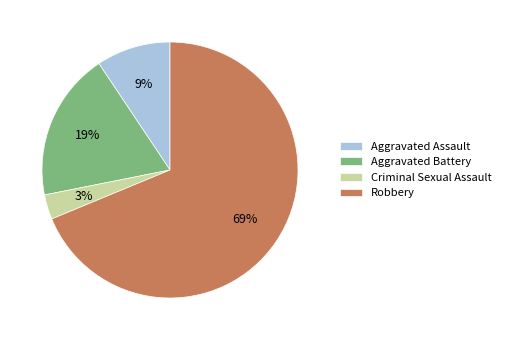

The Robbery slice represents 69% of the pie. True or false?

True